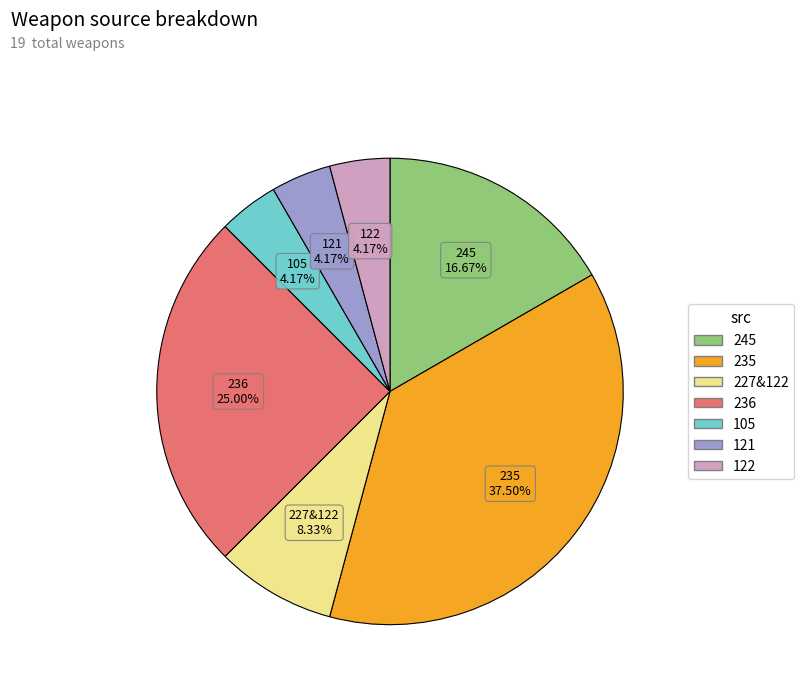

Which category has the biggest portion of the pie?

235